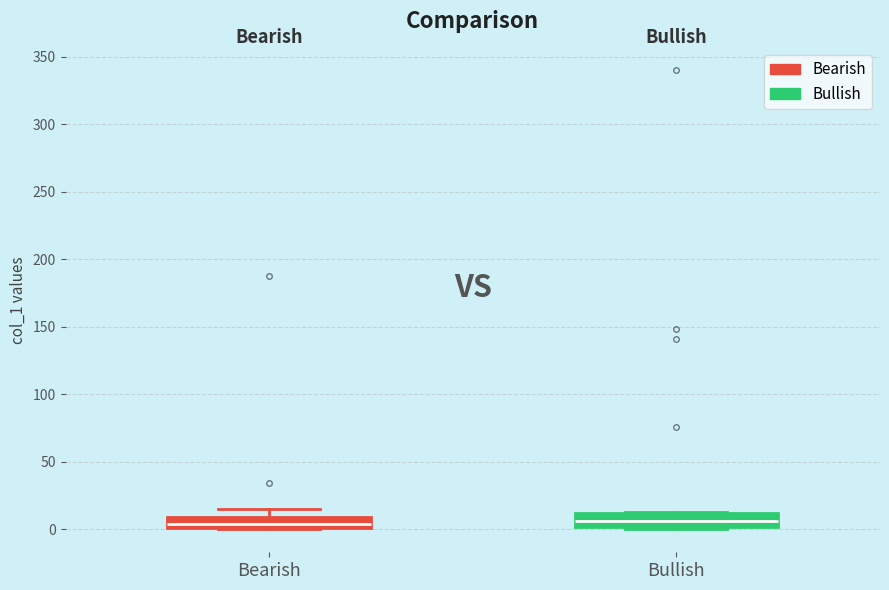

Reading left to right, transcribe this box plot: for each box, give where its median line is, the range the box spans, and where its two whiskers end, as read against the y-axis. The values are not printed on the chart, so give them approximately, as read against the axis.

Bearish: median 5, box 0 to 10, whiskers 0 to 15
Bullish: median 5, box 0 to 10, whiskers 0 (just below the box's lower edge) to 15